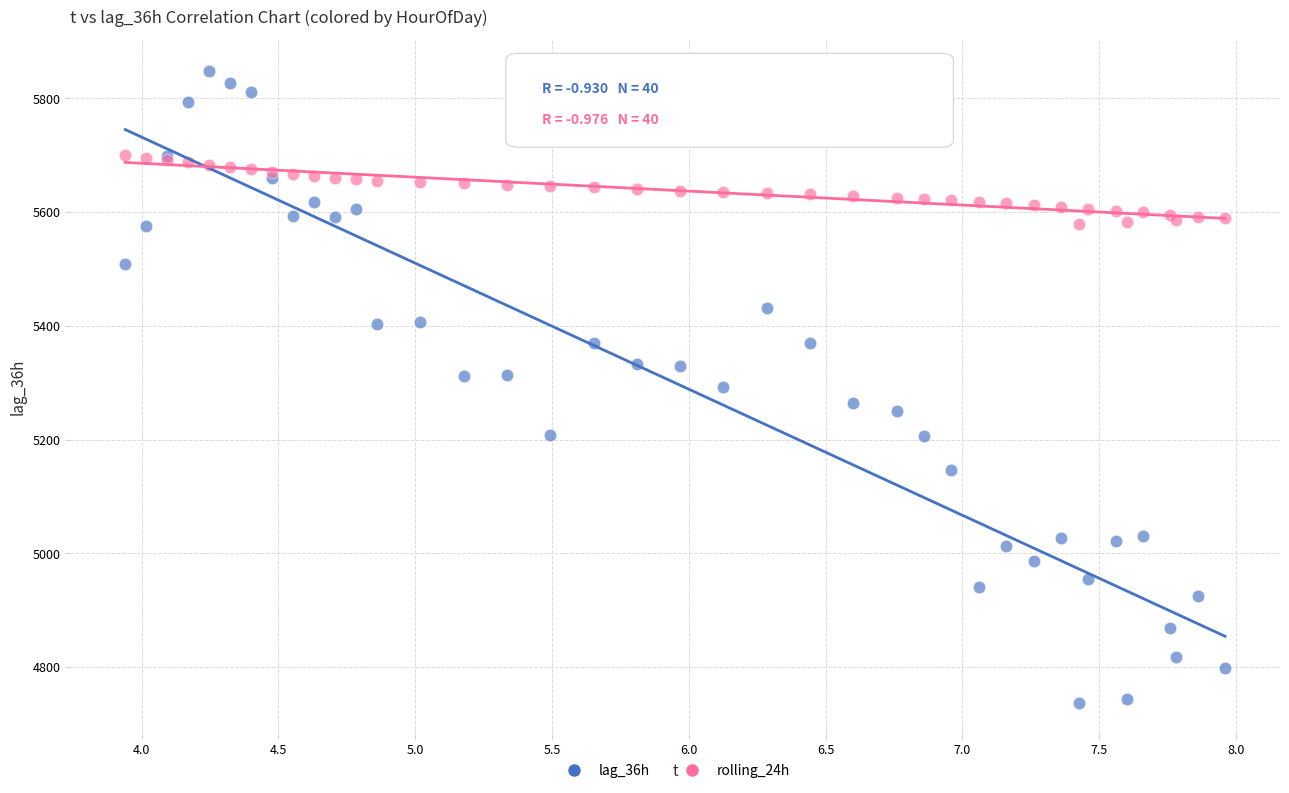

Which series has the largest Y range (max minus min)?

lag_36h